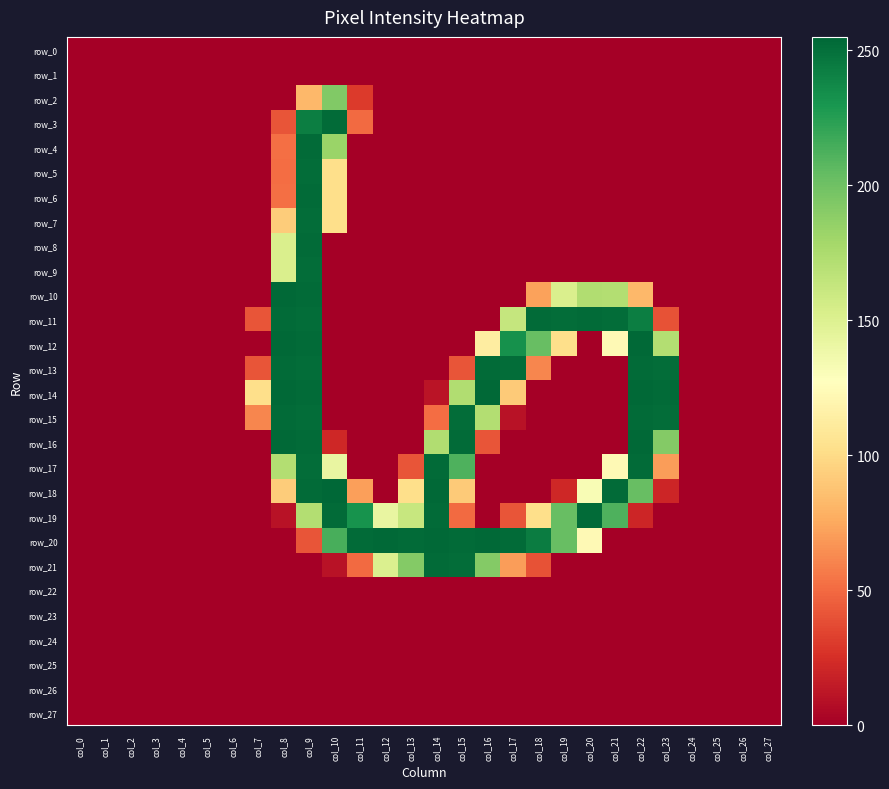

Between col_25 and col_2, which is larger?

col_25